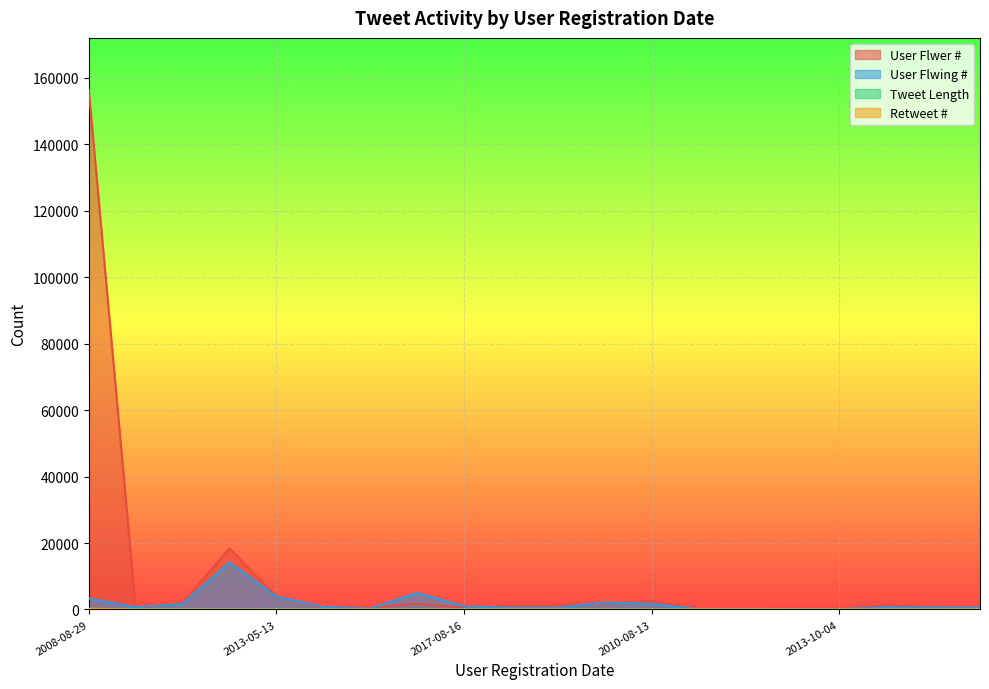

True or false: Retweet # and User Flwer # intersect in this chart.

False